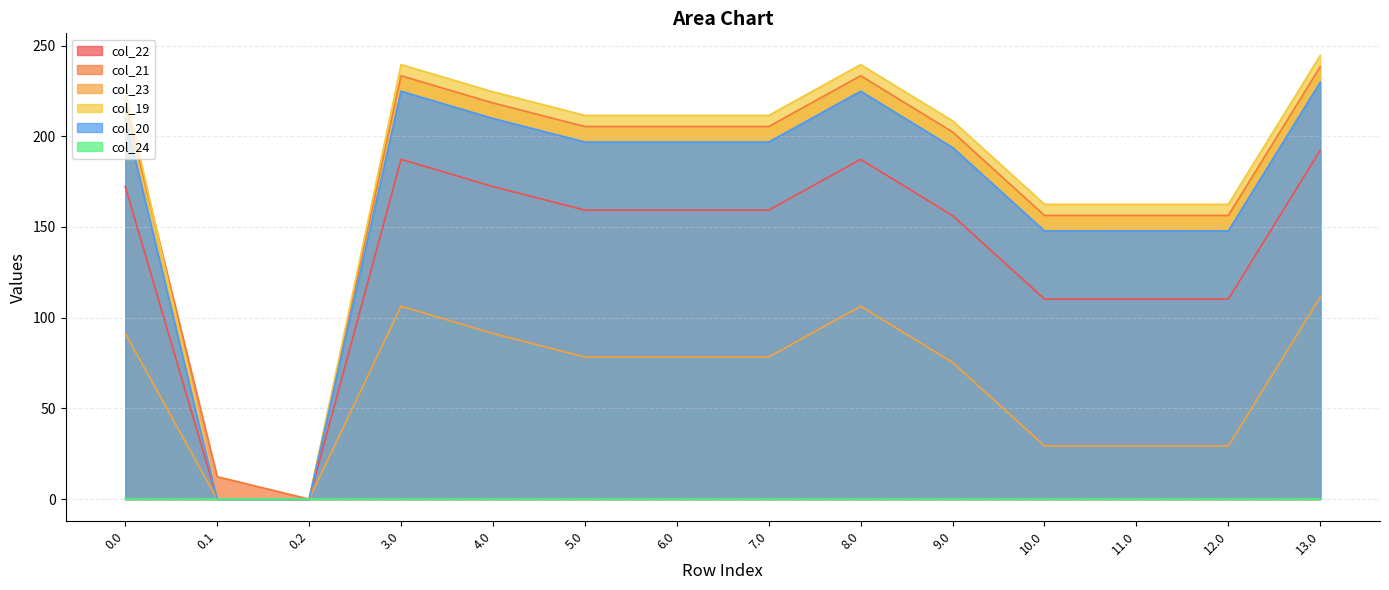

What is the difference between the maximum and minimum values in the col_23 series?

111.3